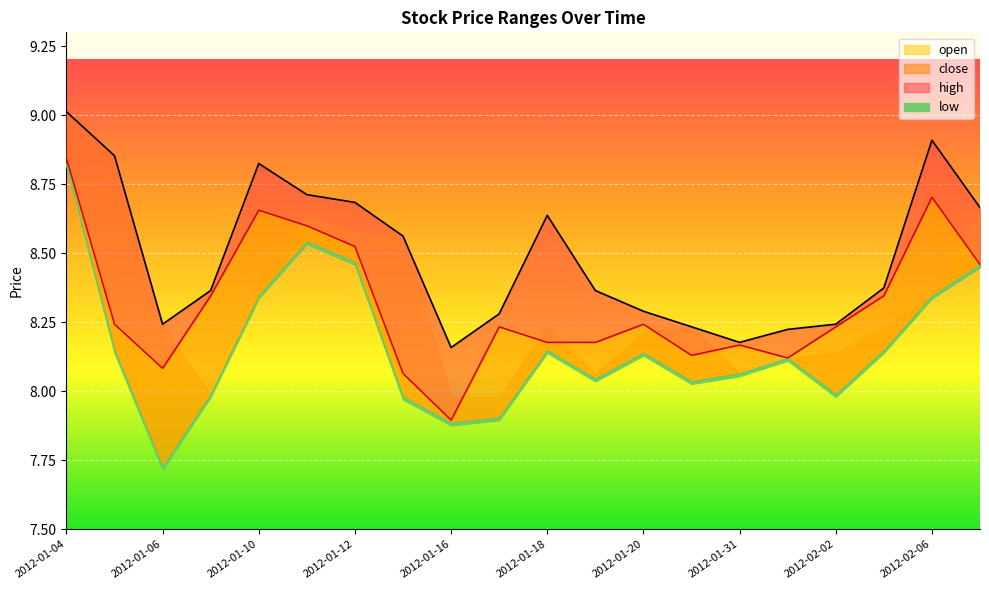

The high series shows 8.2 at 2012-01-30. True or false?

True